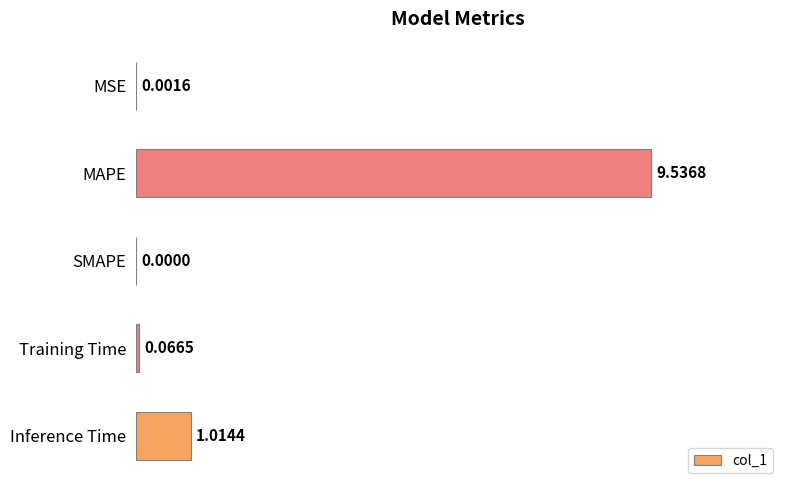

What is the change in value from MAPE to SMAPE?

-9.5